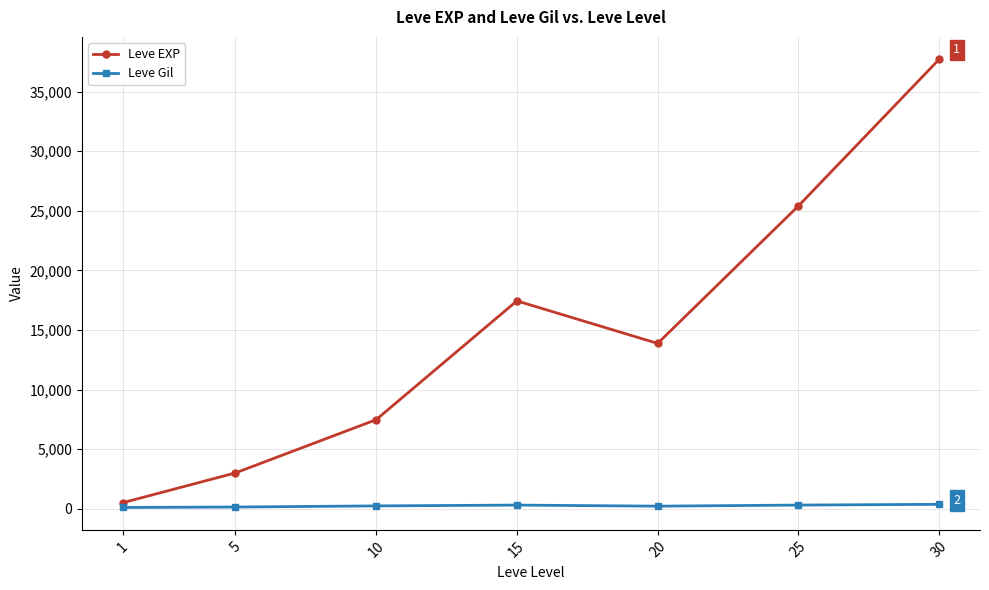

True or false: Leve EXP and Leve Gil intersect in this chart.

False